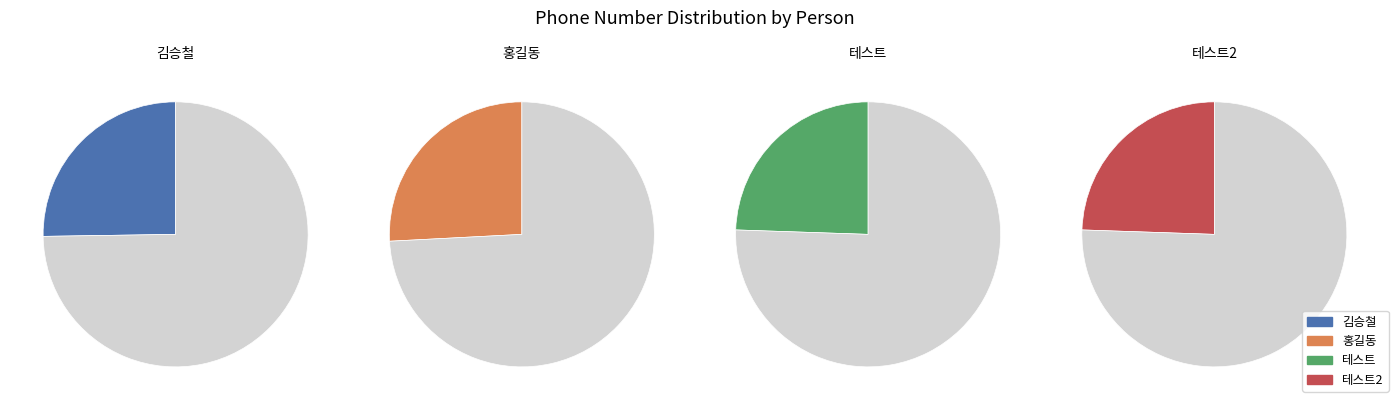

To the nearest percent, what is the combined percentage of 테스트 and 김승철?

50%